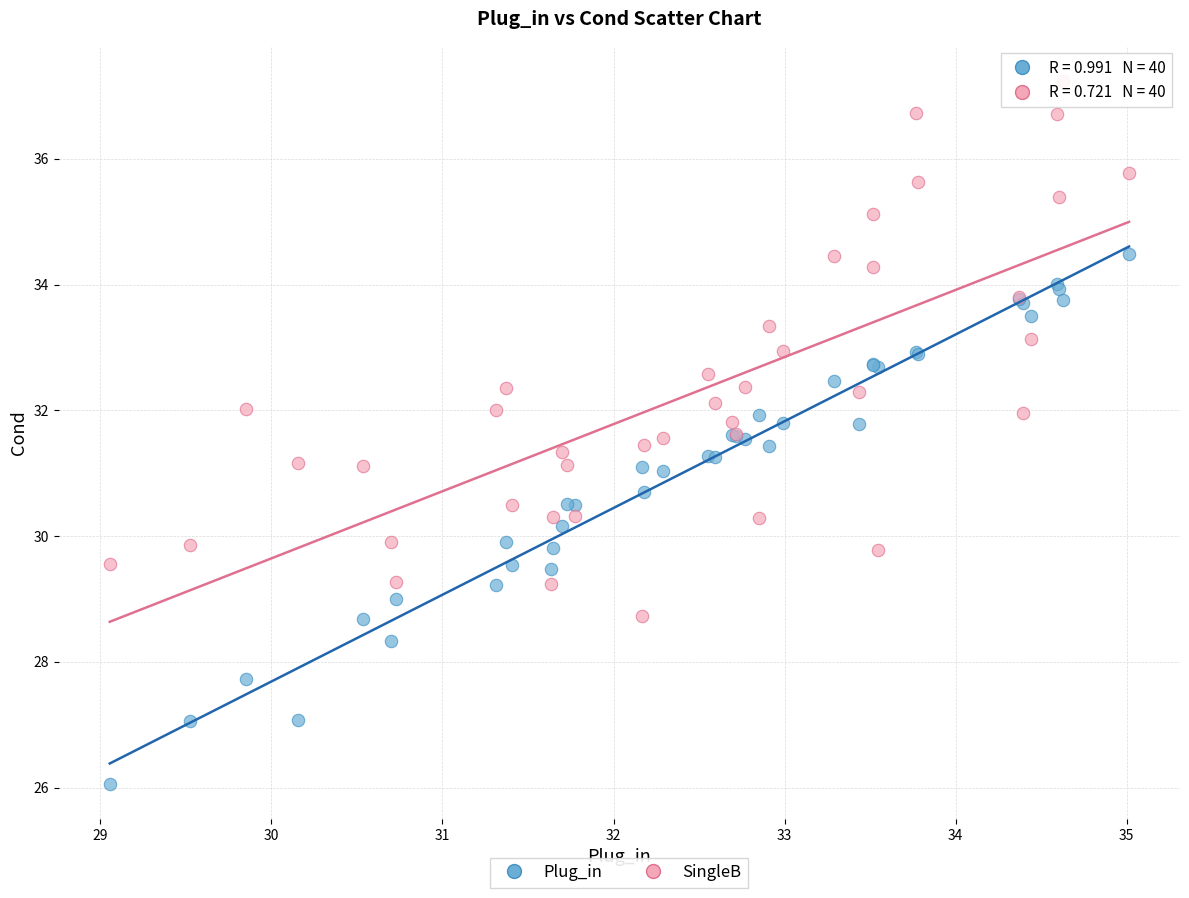

Which series reaches the maximum Y coordinate?

SingleB